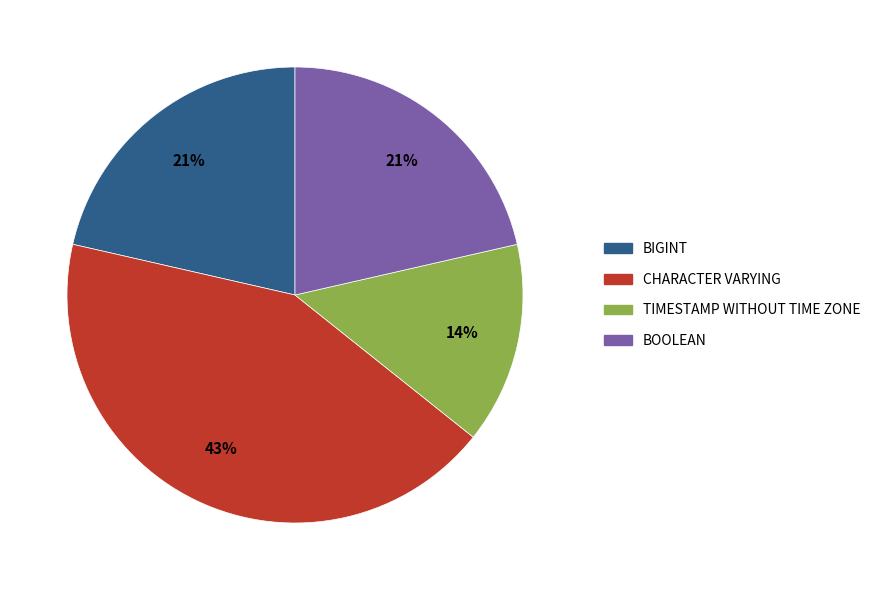

How many segments does this pie chart have?

4